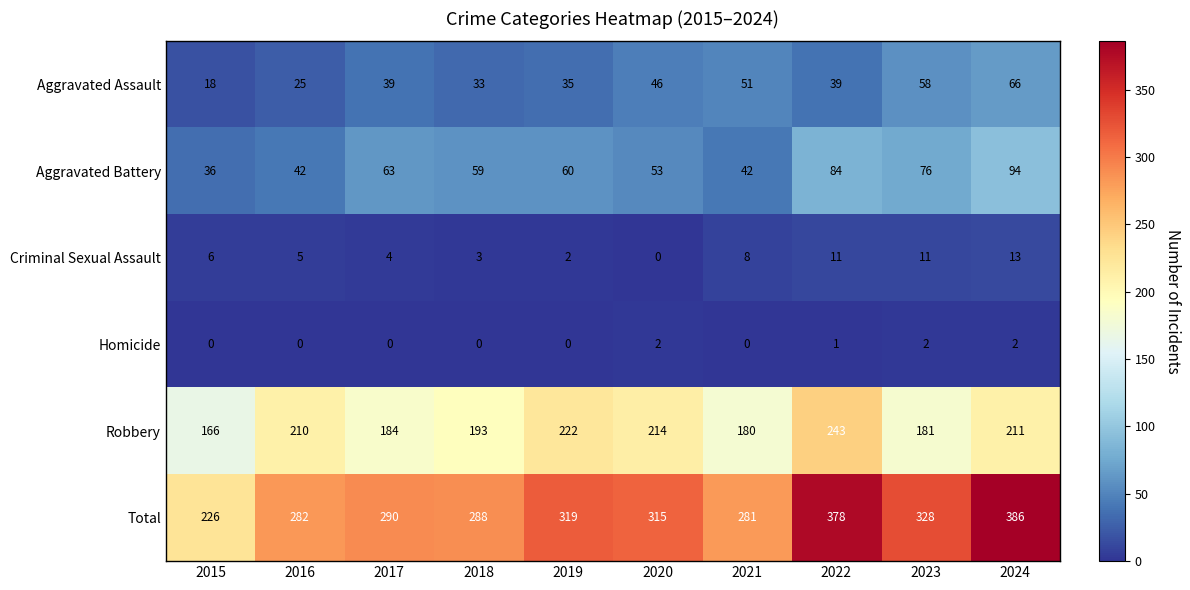

What is the highest value of the Aggravated Battery series?

94